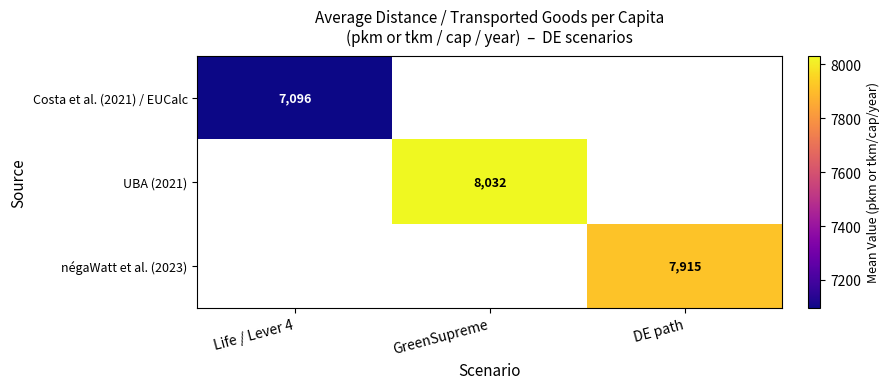

Which has a higher value, DE path or GreenSupreme?

GreenSupreme